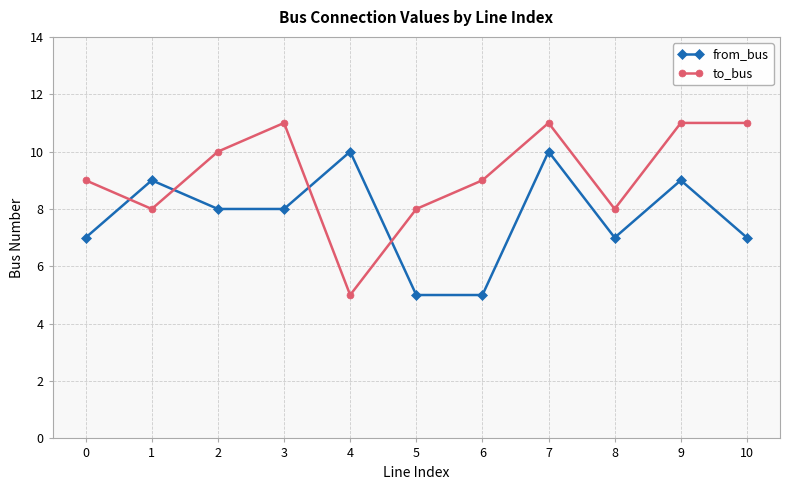

True or false: from_bus and to_bus cross at least once.

True